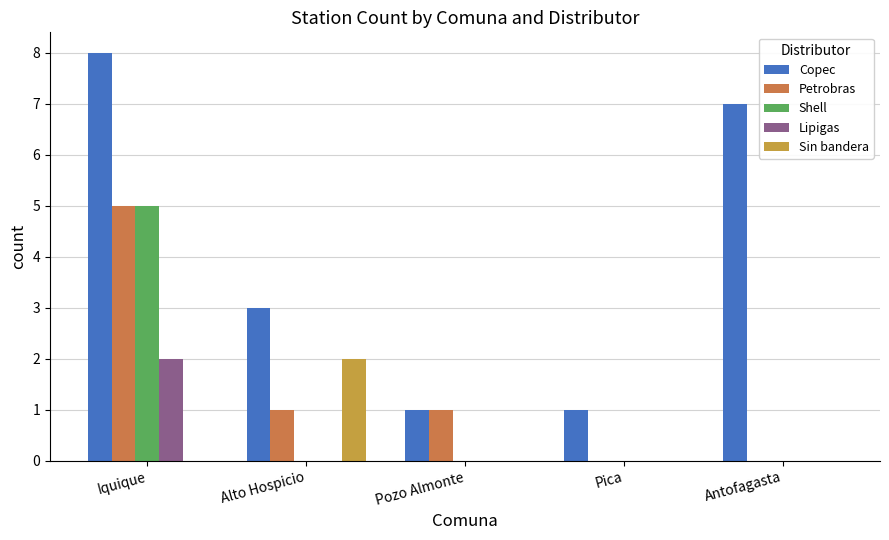

What are all the series names shown in the legend?

Copec, Petrobras, Shell, Lipigas, Sin bandera